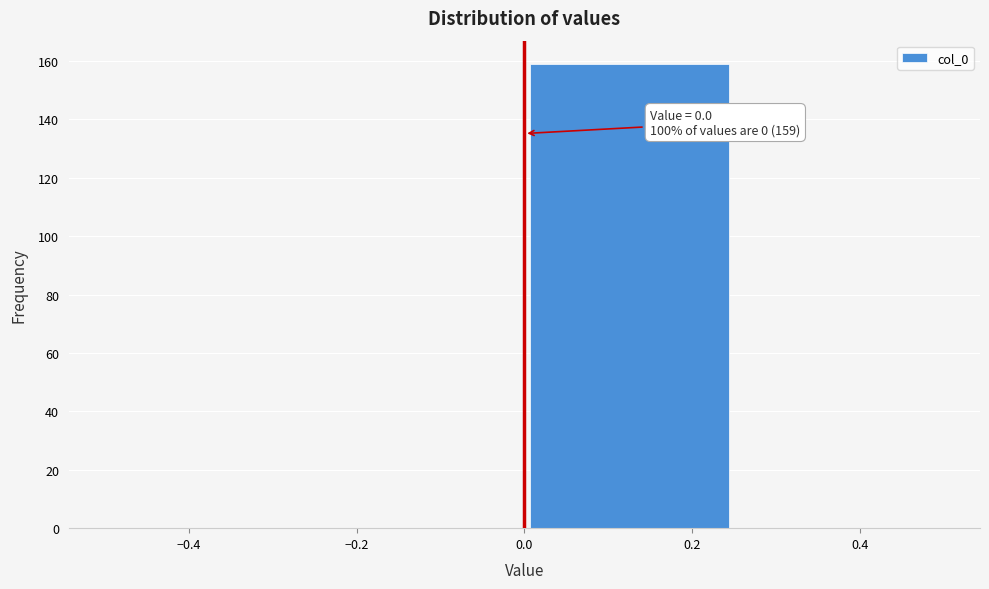

Over which range of the x-axis is the bar tallest?

0.00 to 0.25